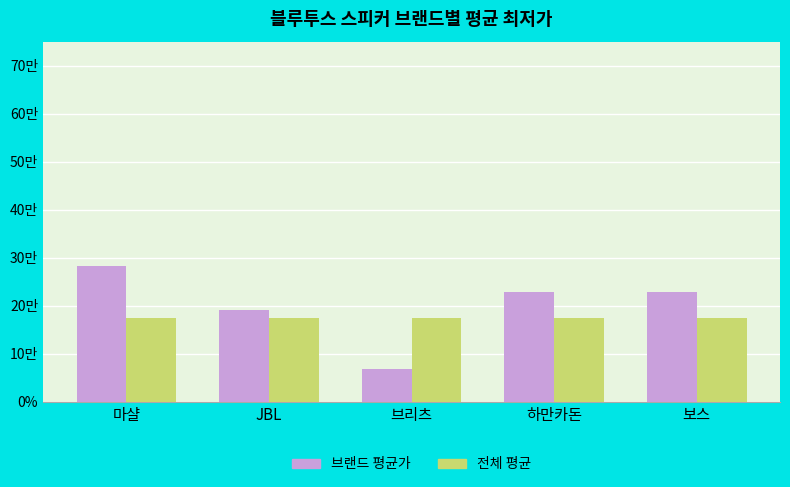

What value does the 브랜드 평균가 series have at 하만카돈, to the nearest 10?

229000